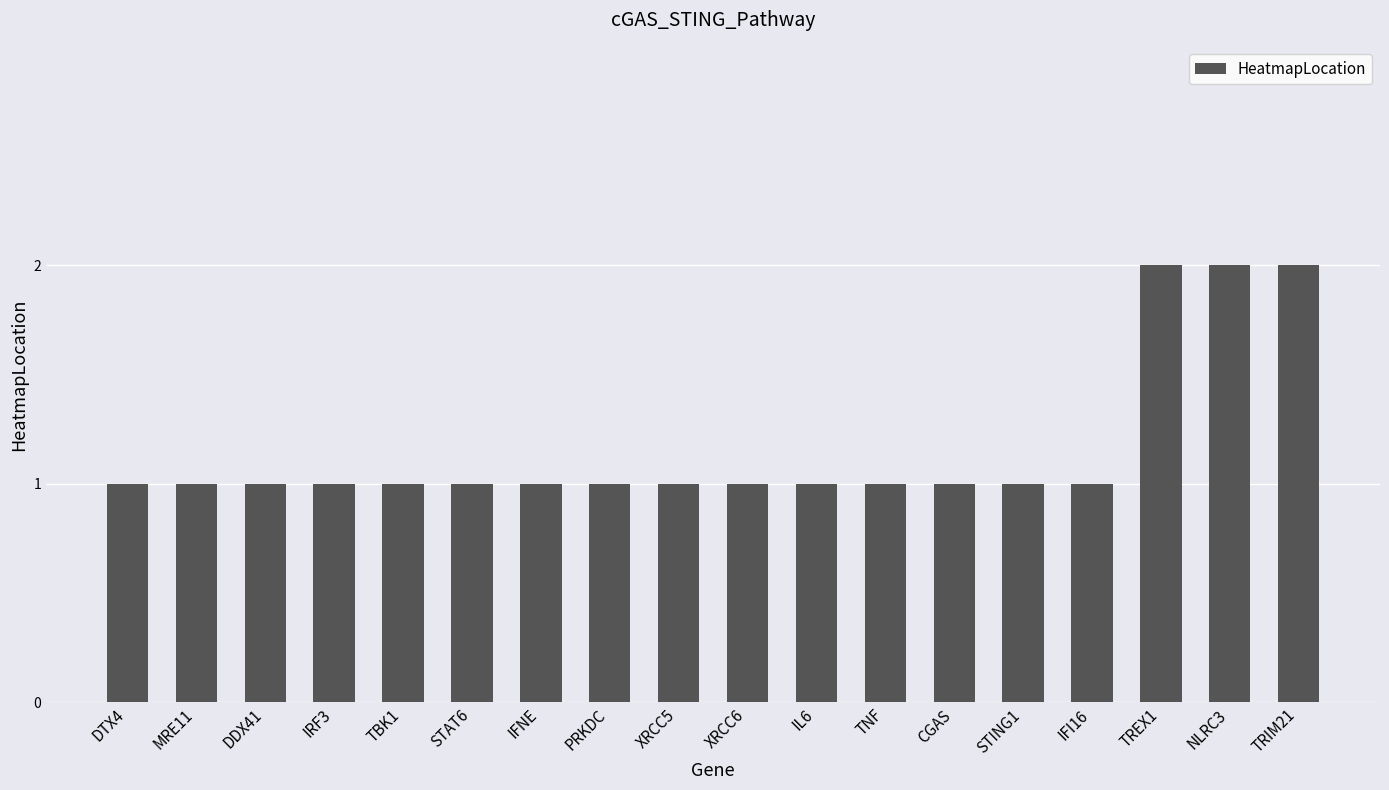

Read the value at PRKDC.

1